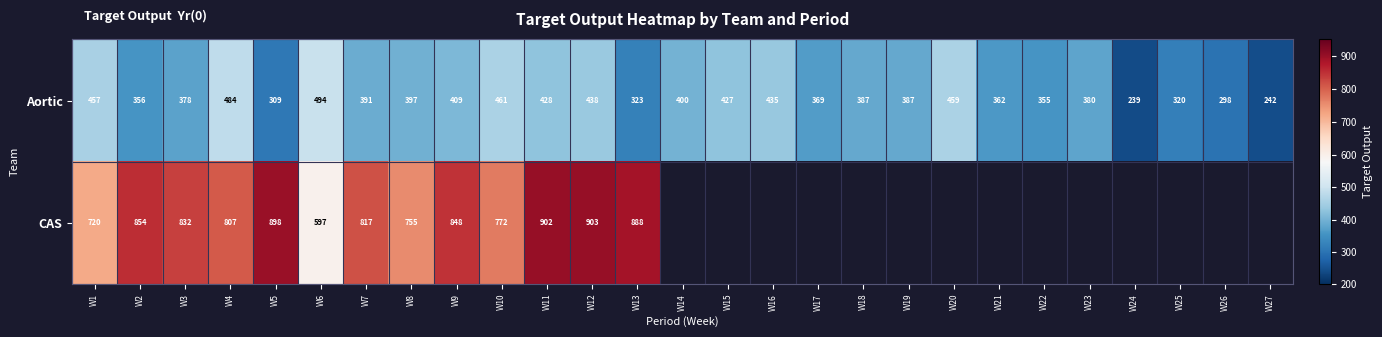

What is the difference between the Aortic values at W21 and W13?

39